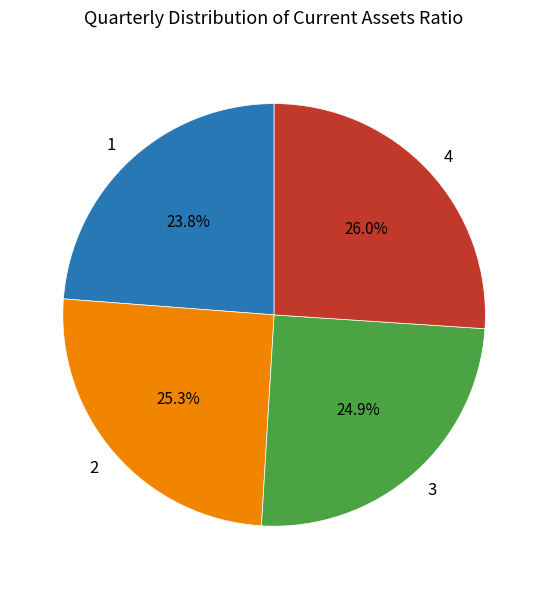

What portion of the pie excludes 3?

75.1%